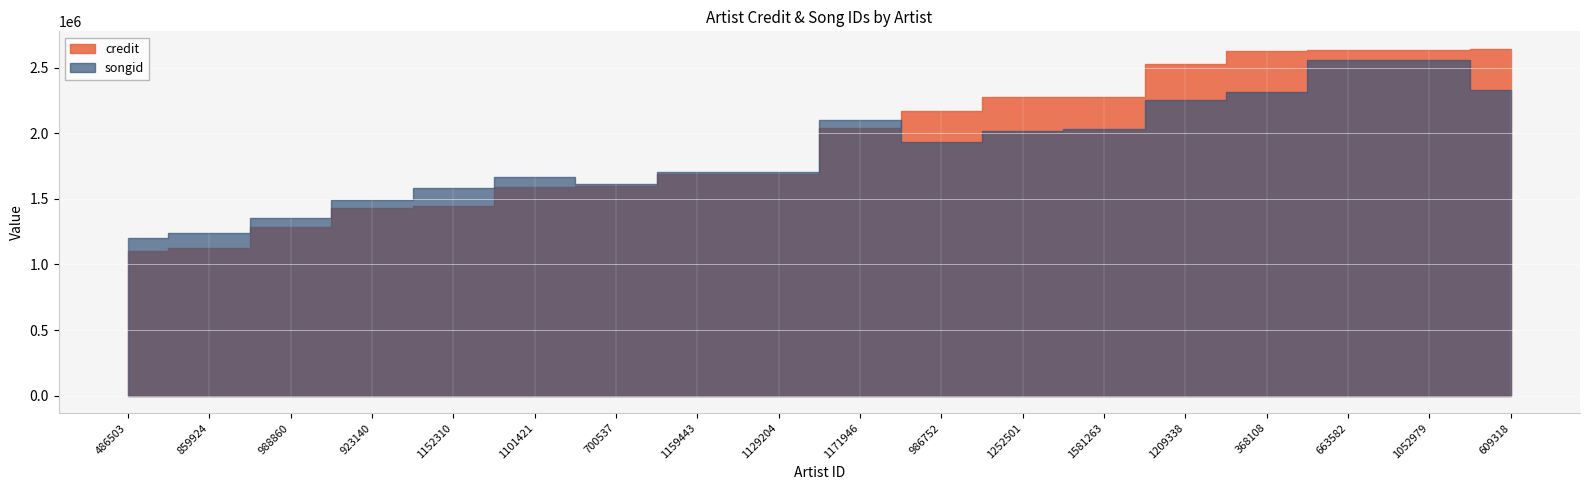

Which series changed the most between 986752 and 1581263?

credit